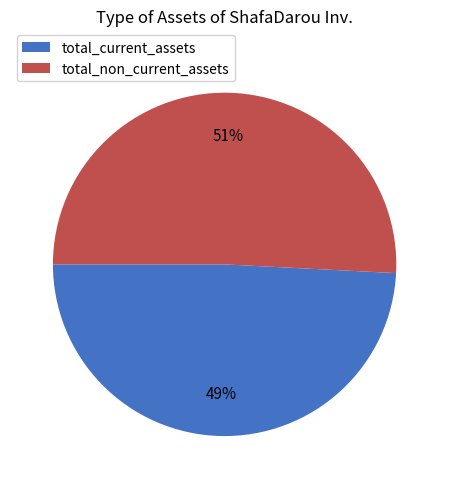

Is the sum of total_non_current_assets and total_current_assets greater than half?

Yes